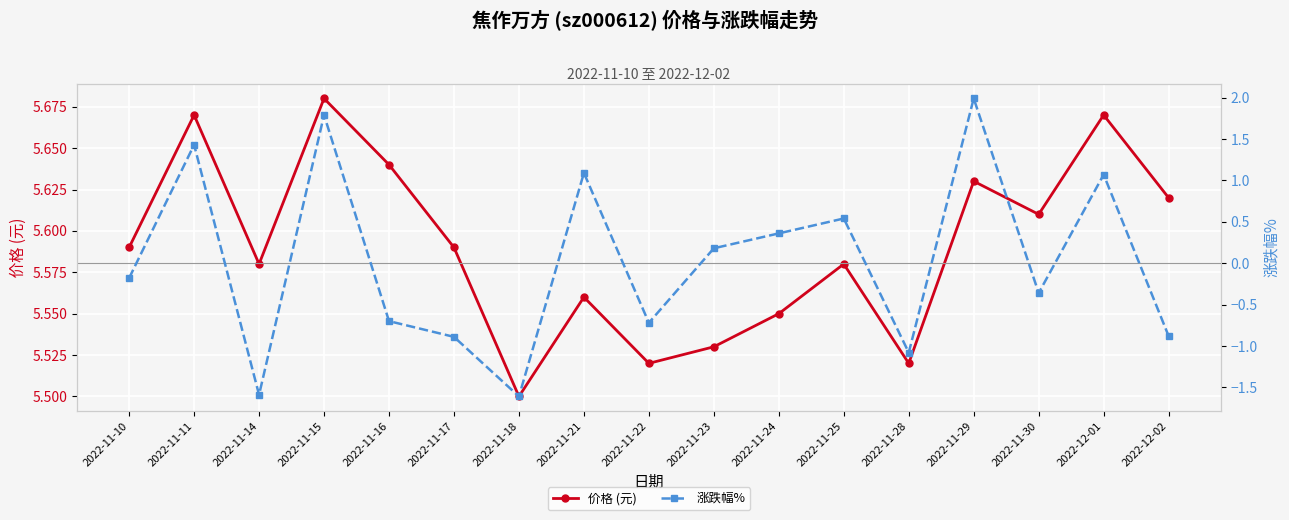

True or false: 涨跌幅% and 价格 (元) cross at least once.

False